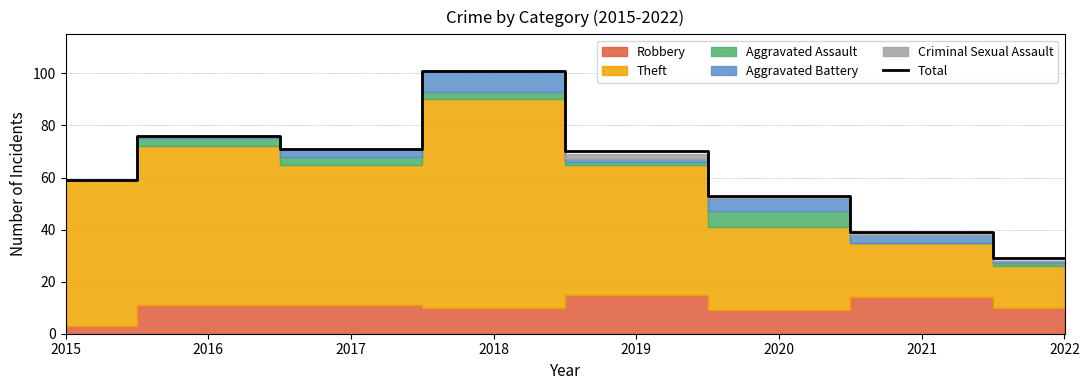

What is the sum of the values at 2020 and 2015?

112